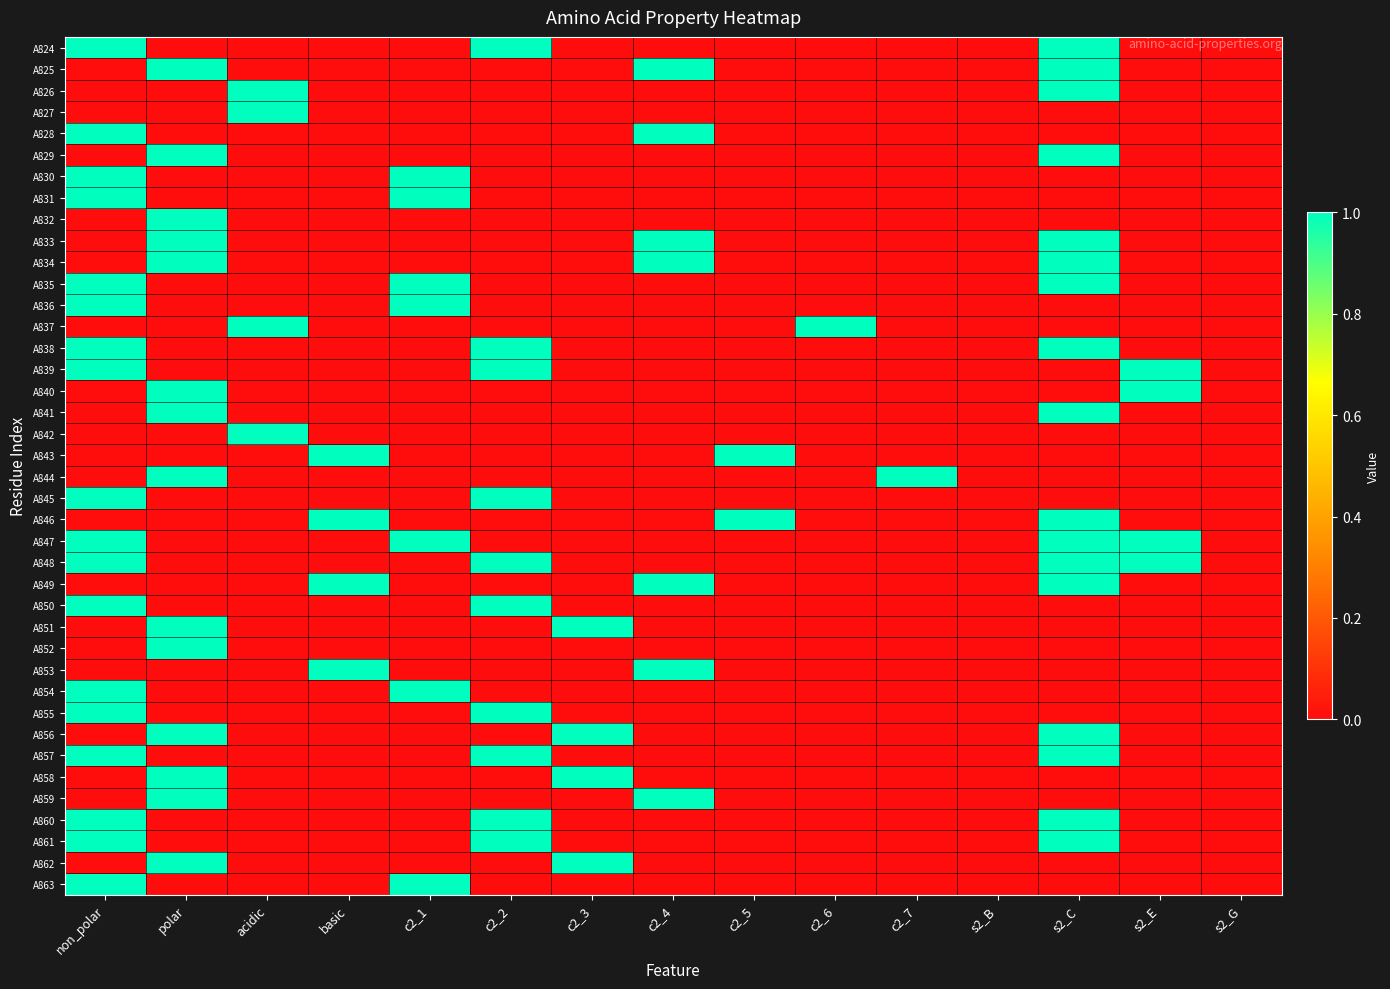

Reading left to right, what are all the values shown in this chart?

A824: non_polar=1	polar=0	acidic=0	basic=0	c2_1=0	c2_2=1	c2_3=0	c2_4=0	c2_5=0	c2_6=0	c2_7=0	s2_B=0	s2_C=1	s2_E=0	s2_G=0
A825: non_polar=0	polar=1	acidic=0	basic=0	c2_1=0	c2_2=0	c2_3=0	c2_4=1	c2_5=0	c2_6=0	c2_7=0	s2_B=0	s2_C=1	s2_E=0	s2_G=0
A826: non_polar=0	polar=0	acidic=1	basic=0	c2_1=0	c2_2=0	c2_3=0	c2_4=0	c2_5=0	c2_6=0	c2_7=0	s2_B=0	s2_C=1	s2_E=0	s2_G=0
A827: non_polar=0	polar=0	acidic=1	basic=0	c2_1=0	c2_2=0	c2_3=0	c2_4=0	c2_5=0	c2_6=0	c2_7=0	s2_B=0	s2_C=0	s2_E=0	s2_G=0
A828: non_polar=1	polar=0	acidic=0	basic=0	c2_1=0	c2_2=0	c2_3=0	c2_4=1	c2_5=0	c2_6=0	c2_7=0	s2_B=0	s2_C=0	s2_E=0	s2_G=0
A829: non_polar=0	polar=1	acidic=0	basic=0	c2_1=0	c2_2=0	c2_3=0	c2_4=0	c2_5=0	c2_6=0	c2_7=0	s2_B=0	s2_C=1	s2_E=0	s2_G=0
A830: non_polar=1	polar=0	acidic=0	basic=0	c2_1=1	c2_2=0	c2_3=0	c2_4=0	c2_5=0	c2_6=0	c2_7=0	s2_B=0	s2_C=0	s2_E=0	s2_G=0
A831: non_polar=1	polar=0	acidic=0	basic=0	c2_1=1	c2_2=0	c2_3=0	c2_4=0	c2_5=0	c2_6=0	c2_7=0	s2_B=0	s2_C=0	s2_E=0	s2_G=0
A832: non_polar=0	polar=1	acidic=0	basic=0	c2_1=0	c2_2=0	c2_3=0	c2_4=0	c2_5=0	c2_6=0	c2_7=0	s2_B=0	s2_C=0	s2_E=0	s2_G=0
A833: non_polar=0	polar=1	acidic=0	basic=0	c2_1=0	c2_2=0	c2_3=0	c2_4=1	c2_5=0	c2_6=0	c2_7=0	s2_B=0	s2_C=1	s2_E=0	s2_G=0
A834: non_polar=0	polar=1	acidic=0	basic=0	c2_1=0	c2_2=0	c2_3=0	c2_4=1	c2_5=0	c2_6=0	c2_7=0	s2_B=0	s2_C=1	s2_E=0	s2_G=0
A835: non_polar=1	polar=0	acidic=0	basic=0	c2_1=1	c2_2=0	c2_3=0	c2_4=0	c2_5=0	c2_6=0	c2_7=0	s2_B=0	s2_C=1	s2_E=0	s2_G=0
A836: non_polar=1	polar=0	acidic=0	basic=0	c2_1=1	c2_2=0	c2_3=0	c2_4=0	c2_5=0	c2_6=0	c2_7=0	s2_B=0	s2_C=0	s2_E=0	s2_G=0
A837: non_polar=0	polar=0	acidic=1	basic=0	c2_1=0	c2_2=0	c2_3=0	c2_4=0	c2_5=0	c2_6=1	c2_7=0	s2_B=0	s2_C=0	s2_E=0	s2_G=0
A838: non_polar=1	polar=0	acidic=0	basic=0	c2_1=0	c2_2=1	c2_3=0	c2_4=0	c2_5=0	c2_6=0	c2_7=0	s2_B=0	s2_C=1	s2_E=0	s2_G=0
A839: non_polar=1	polar=0	acidic=0	basic=0	c2_1=0	c2_2=1	c2_3=0	c2_4=0	c2_5=0	c2_6=0	c2_7=0	s2_B=0	s2_C=0	s2_E=1	s2_G=0
A840: non_polar=0	polar=1	acidic=0	basic=0	c2_1=0	c2_2=0	c2_3=0	c2_4=0	c2_5=0	c2_6=0	c2_7=0	s2_B=0	s2_C=0	s2_E=1	s2_G=0
A841: non_polar=0	polar=1	acidic=0	basic=0	c2_1=0	c2_2=0	c2_3=0	c2_4=0	c2_5=0	c2_6=0	c2_7=0	s2_B=0	s2_C=1	s2_E=0	s2_G=0
A842: non_polar=0	polar=0	acidic=1	basic=0	c2_1=0	c2_2=0	c2_3=0	c2_4=0	c2_5=0	c2_6=0	c2_7=0	s2_B=0	s2_C=0	s2_E=0	s2_G=0
A843: non_polar=0	polar=0	acidic=0	basic=1	c2_1=0	c2_2=0	c2_3=0	c2_4=0	c2_5=1	c2_6=0	c2_7=0	s2_B=0	s2_C=0	s2_E=0	s2_G=0
A844: non_polar=0	polar=1	acidic=0	basic=0	c2_1=0	c2_2=0	c2_3=0	c2_4=0	c2_5=0	c2_6=0	c2_7=1	s2_B=0	s2_C=0	s2_E=0	s2_G=0
A845: non_polar=1	polar=0	acidic=0	basic=0	c2_1=0	c2_2=1	c2_3=0	c2_4=0	c2_5=0	c2_6=0	c2_7=0	s2_B=0	s2_C=0	s2_E=0	s2_G=0
A846: non_polar=0	polar=0	acidic=0	basic=1	c2_1=0	c2_2=0	c2_3=0	c2_4=0	c2_5=1	c2_6=0	c2_7=0	s2_B=0	s2_C=1	s2_E=0	s2_G=0
A847: non_polar=1	polar=0	acidic=0	basic=0	c2_1=1	c2_2=0	c2_3=0	c2_4=0	c2_5=0	c2_6=0	c2_7=0	s2_B=0	s2_C=1	s2_E=1	s2_G=0
A848: non_polar=1	polar=0	acidic=0	basic=0	c2_1=0	c2_2=1	c2_3=0	c2_4=0	c2_5=0	c2_6=0	c2_7=0	s2_B=0	s2_C=1	s2_E=1	s2_G=0
A849: non_polar=0	polar=0	acidic=0	basic=1	c2_1=0	c2_2=0	c2_3=0	c2_4=1	c2_5=0	c2_6=0	c2_7=0	s2_B=0	s2_C=1	s2_E=0	s2_G=0
A850: non_polar=1	polar=0	acidic=0	basic=0	c2_1=0	c2_2=1	c2_3=0	c2_4=0	c2_5=0	c2_6=0	c2_7=0	s2_B=0	s2_C=0	s2_E=0	s2_G=0
A851: non_polar=0	polar=1	acidic=0	basic=0	c2_1=0	c2_2=0	c2_3=1	c2_4=0	c2_5=0	c2_6=0	c2_7=0	s2_B=0	s2_C=0	s2_E=0	s2_G=0
A852: non_polar=0	polar=1	acidic=0	basic=0	c2_1=0	c2_2=0	c2_3=0	c2_4=0	c2_5=0	c2_6=0	c2_7=0	s2_B=0	s2_C=0	s2_E=0	s2_G=0
A853: non_polar=0	polar=0	acidic=0	basic=1	c2_1=0	c2_2=0	c2_3=0	c2_4=1	c2_5=0	c2_6=0	c2_7=0	s2_B=0	s2_C=0	s2_E=0	s2_G=0
A854: non_polar=1	polar=0	acidic=0	basic=0	c2_1=1	c2_2=0	c2_3=0	c2_4=0	c2_5=0	c2_6=0	c2_7=0	s2_B=0	s2_C=0	s2_E=0	s2_G=0
A855: non_polar=1	polar=0	acidic=0	basic=0	c2_1=0	c2_2=1	c2_3=0	c2_4=0	c2_5=0	c2_6=0	c2_7=0	s2_B=0	s2_C=0	s2_E=0	s2_G=0
A856: non_polar=0	polar=1	acidic=0	basic=0	c2_1=0	c2_2=0	c2_3=1	c2_4=0	c2_5=0	c2_6=0	c2_7=0	s2_B=0	s2_C=1	s2_E=0	s2_G=0
A857: non_polar=1	polar=0	acidic=0	basic=0	c2_1=0	c2_2=1	c2_3=0	c2_4=0	c2_5=0	c2_6=0	c2_7=0	s2_B=0	s2_C=1	s2_E=0	s2_G=0
A858: non_polar=0	polar=1	acidic=0	basic=0	c2_1=0	c2_2=0	c2_3=1	c2_4=0	c2_5=0	c2_6=0	c2_7=0	s2_B=0	s2_C=0	s2_E=0	s2_G=0
A859: non_polar=0	polar=1	acidic=0	basic=0	c2_1=0	c2_2=0	c2_3=0	c2_4=1	c2_5=0	c2_6=0	c2_7=0	s2_B=0	s2_C=0	s2_E=0	s2_G=0
A860: non_polar=1	polar=0	acidic=0	basic=0	c2_1=0	c2_2=1	c2_3=0	c2_4=0	c2_5=0	c2_6=0	c2_7=0	s2_B=0	s2_C=1	s2_E=0	s2_G=0
A861: non_polar=1	polar=0	acidic=0	basic=0	c2_1=0	c2_2=1	c2_3=0	c2_4=0	c2_5=0	c2_6=0	c2_7=0	s2_B=0	s2_C=1	s2_E=0	s2_G=0
A862: non_polar=0	polar=1	acidic=0	basic=0	c2_1=0	c2_2=0	c2_3=1	c2_4=0	c2_5=0	c2_6=0	c2_7=0	s2_B=0	s2_C=0	s2_E=0	s2_G=0
A863: non_polar=1	polar=0	acidic=0	basic=0	c2_1=1	c2_2=0	c2_3=0	c2_4=0	c2_5=0	c2_6=0	c2_7=0	s2_B=0	s2_C=0	s2_E=0	s2_G=0